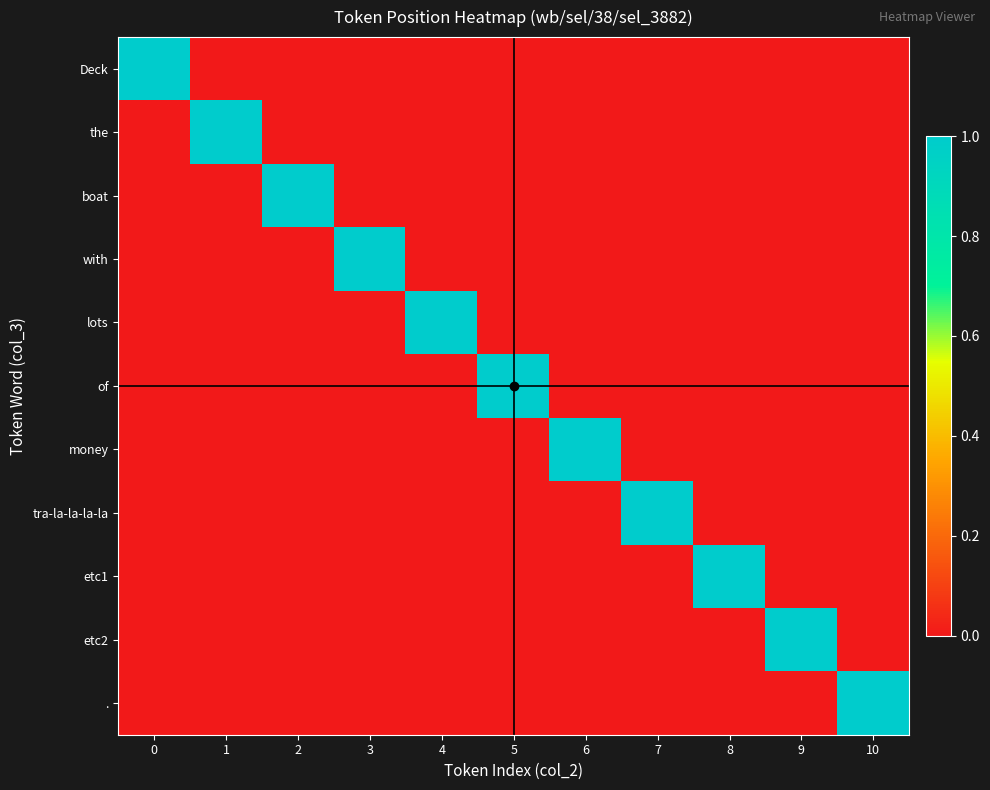

At how many categories does at least one series exceed 0?

11